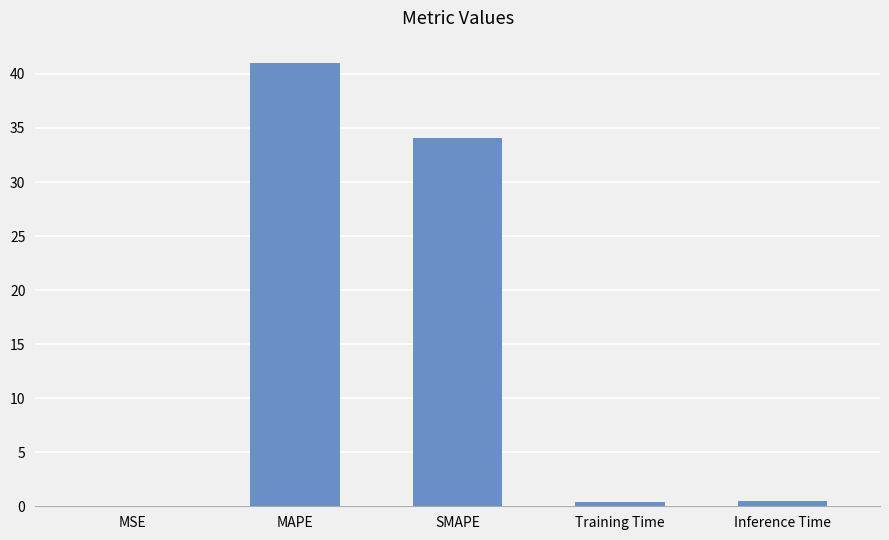

What is the sum of all values?

75.9